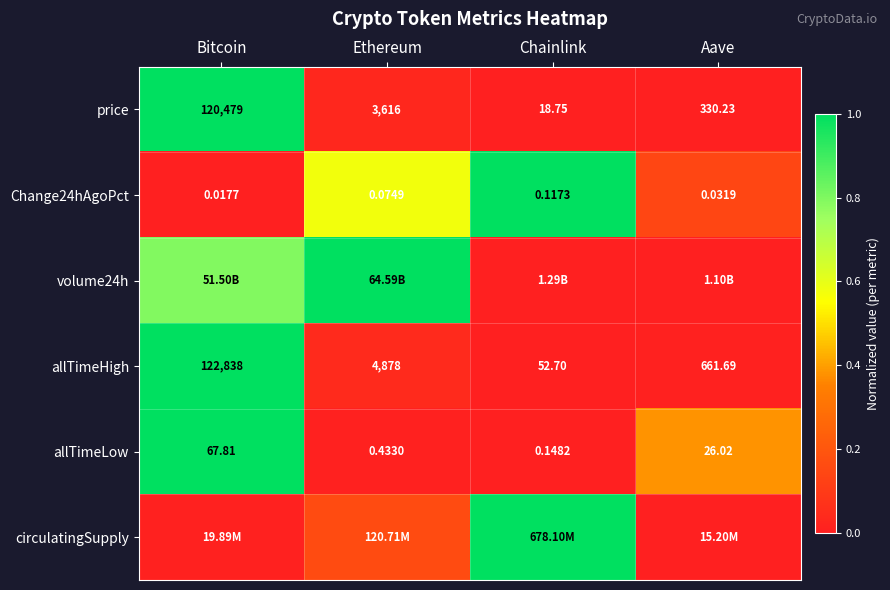

How many categories are shown in the chart?

4